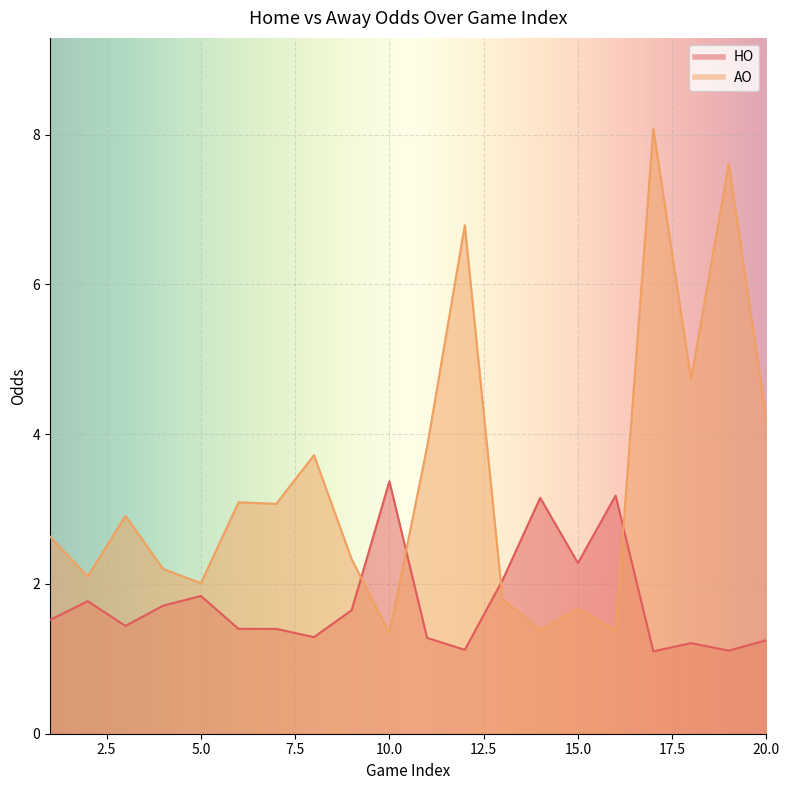

What is the difference between the AO values at 18 and 7?

1.7